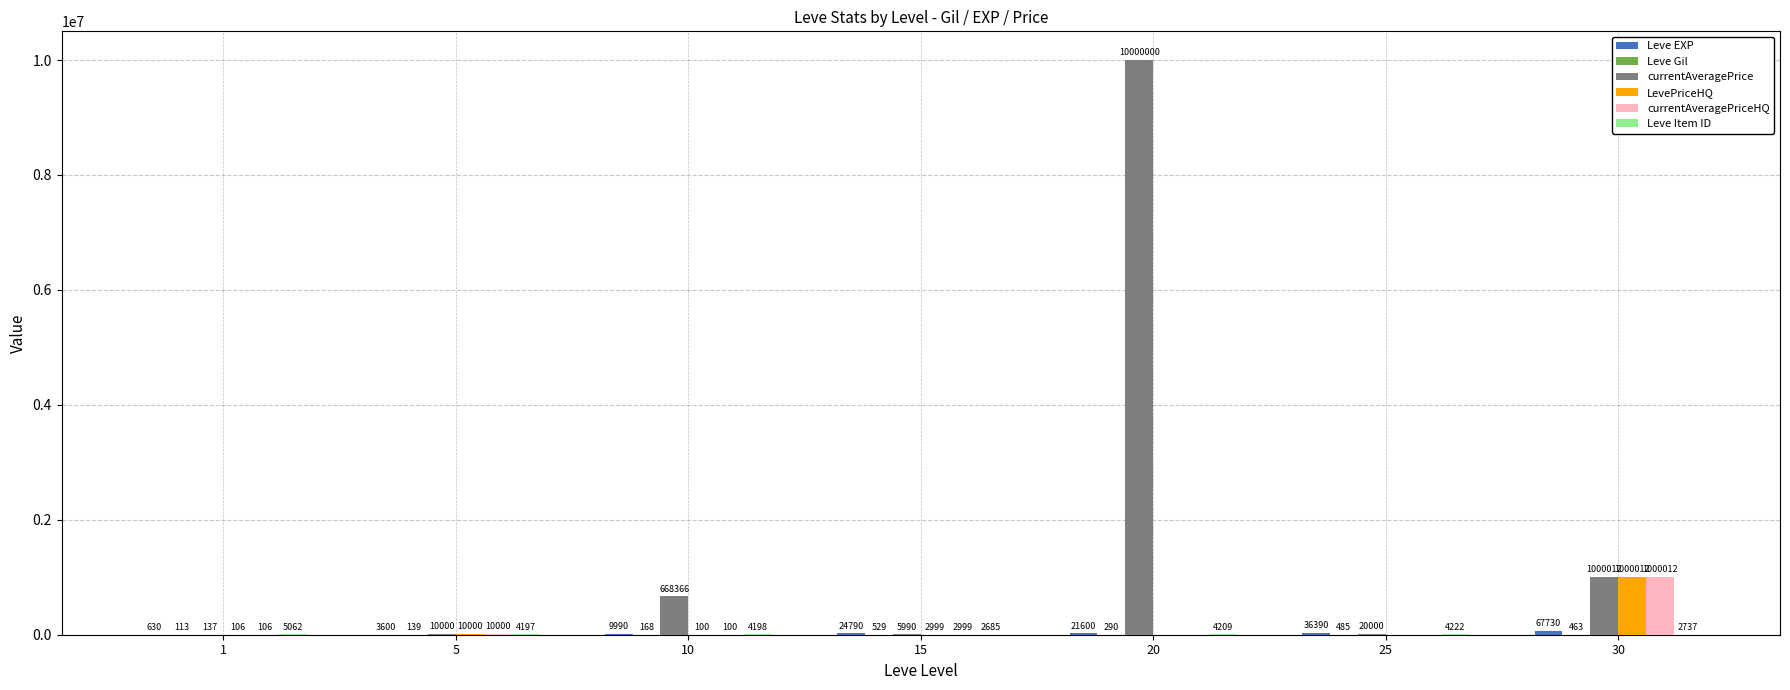

Which series has the largest range (max minus min)?

currentAveragePrice